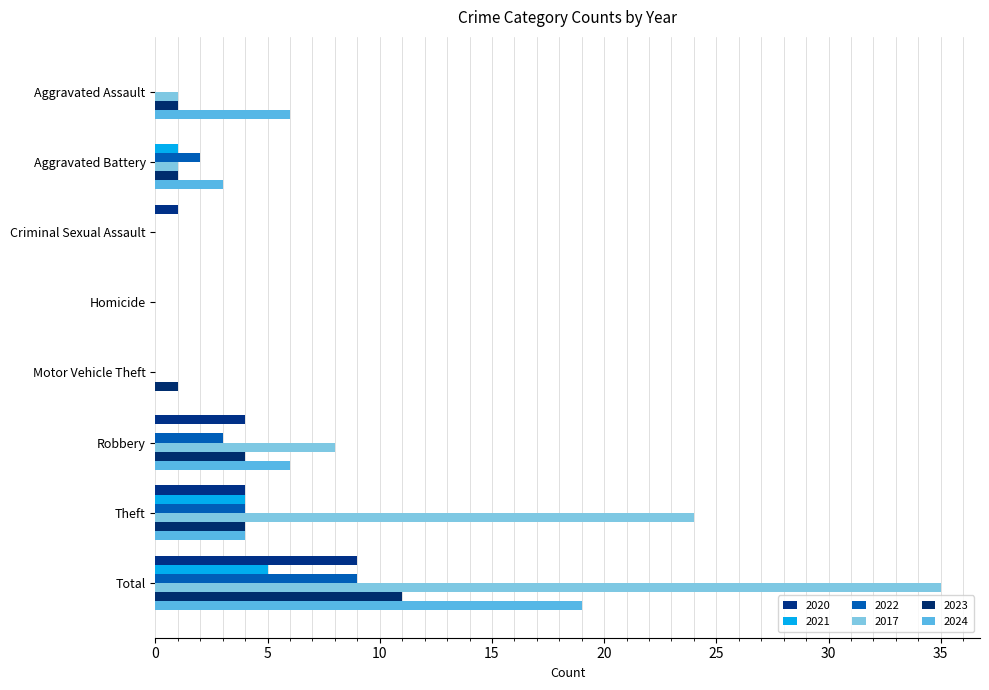

What is the label of the 3rd bar from the right?

Robbery